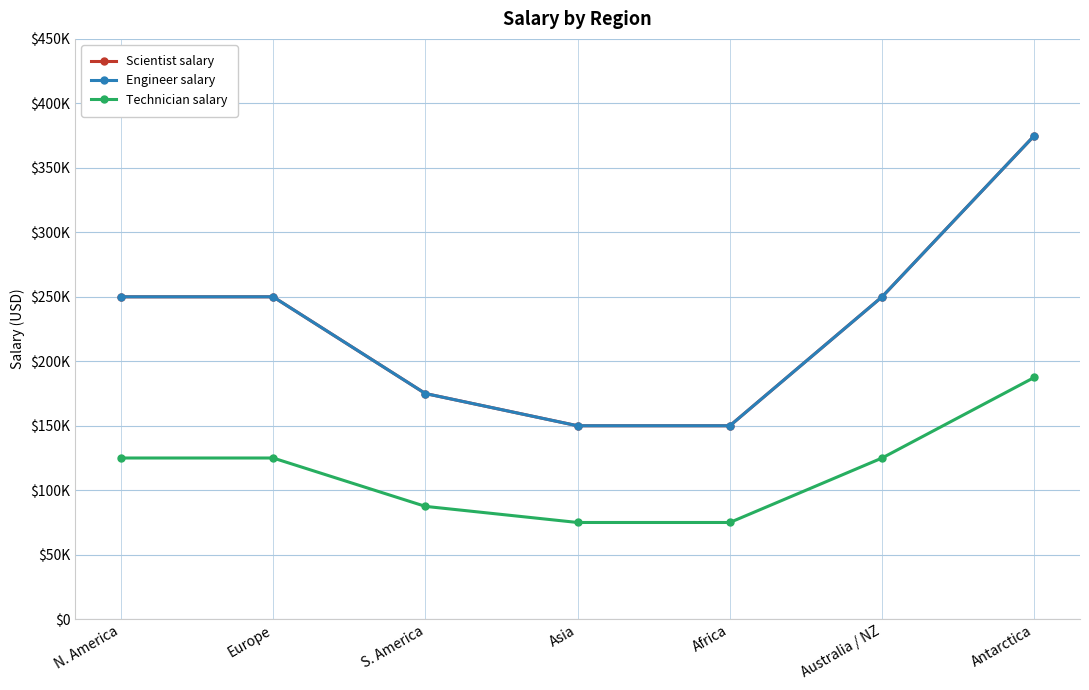

True or false: Engineer salary and Technician salary intersect in this chart.

False